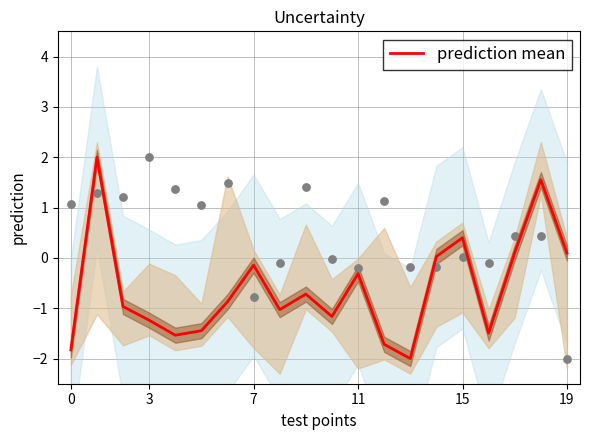

Between 7 and 8, which is larger?

7